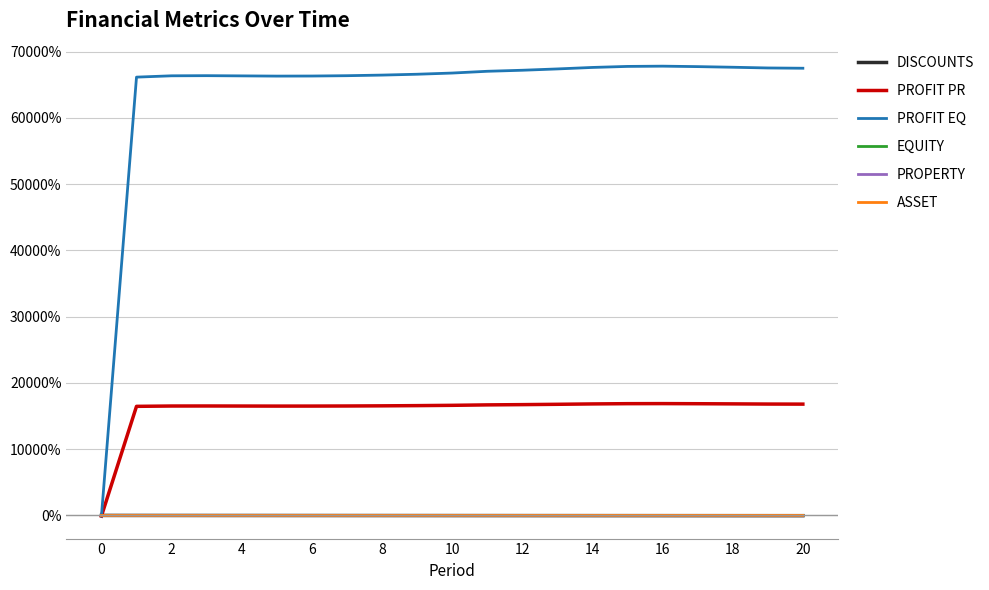

True or false: PROPERTY and EQUITY intersect in this chart.

False